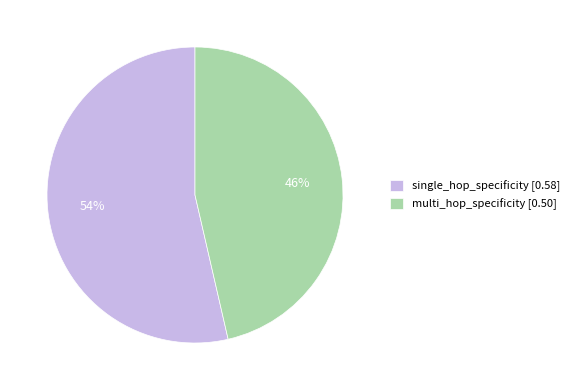

To the nearest percent, what is the average slice percentage?

50%